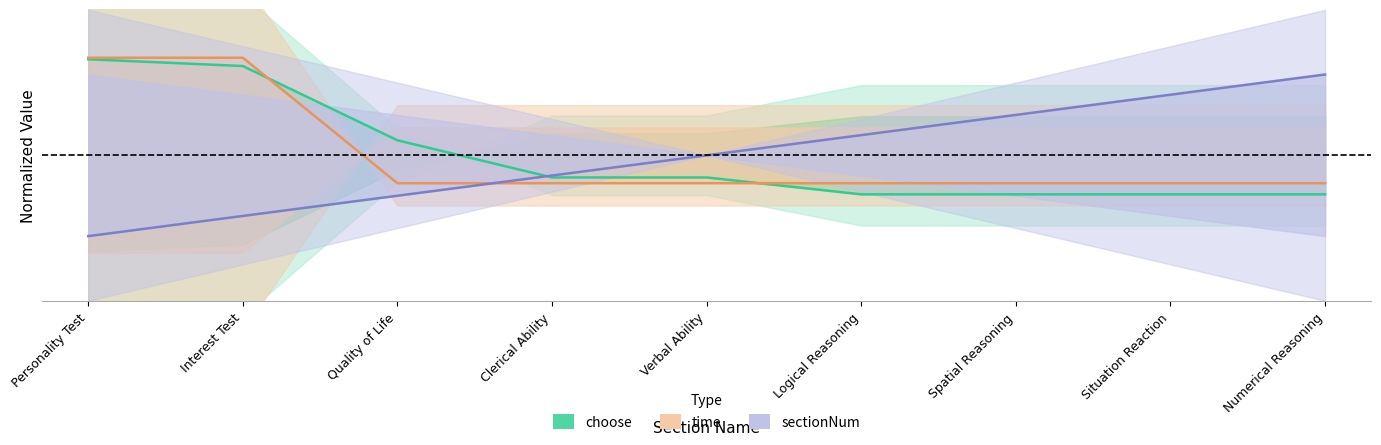

What is the difference between the highest and lowest values at Verbal Ability?

0.5